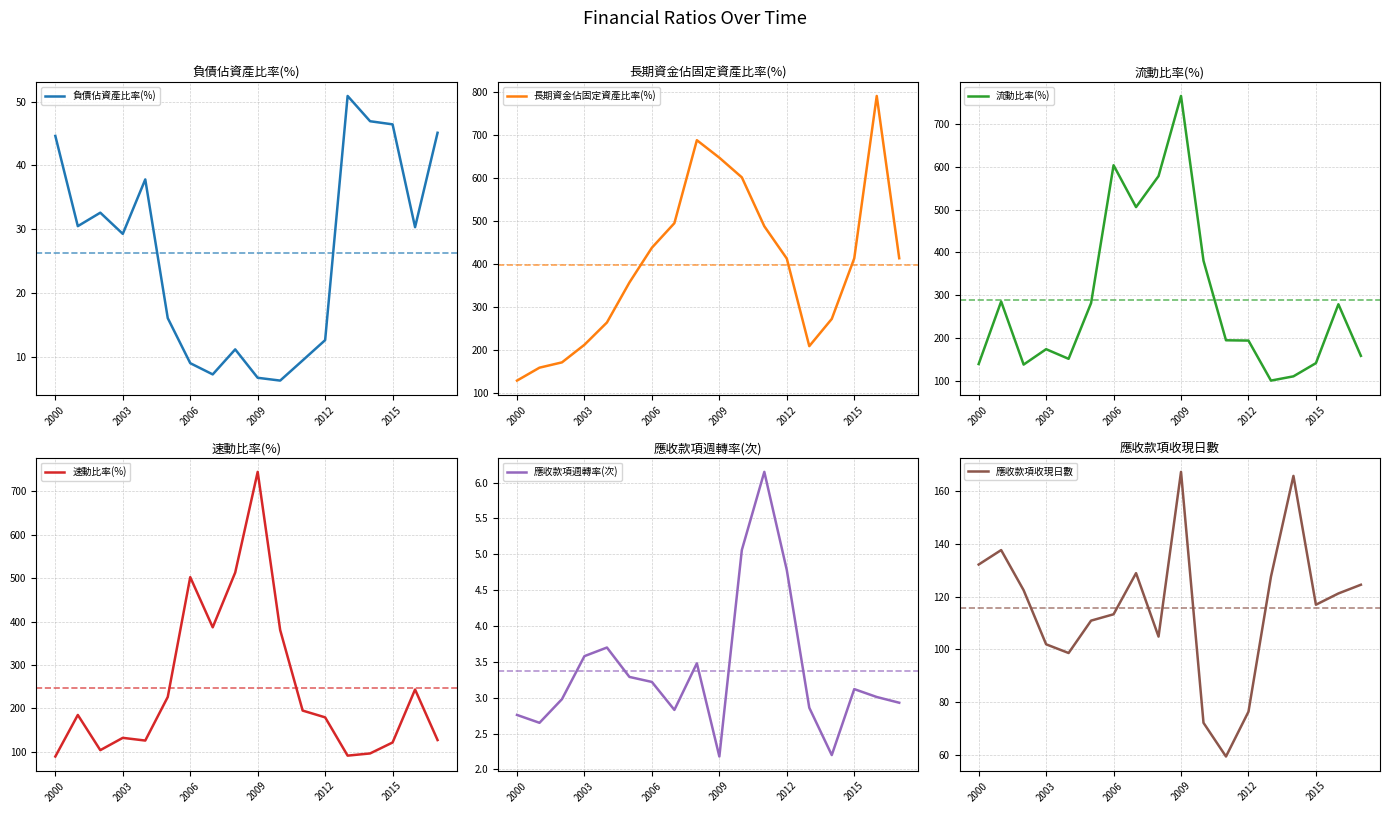

Which category has the highest value across all series?

16